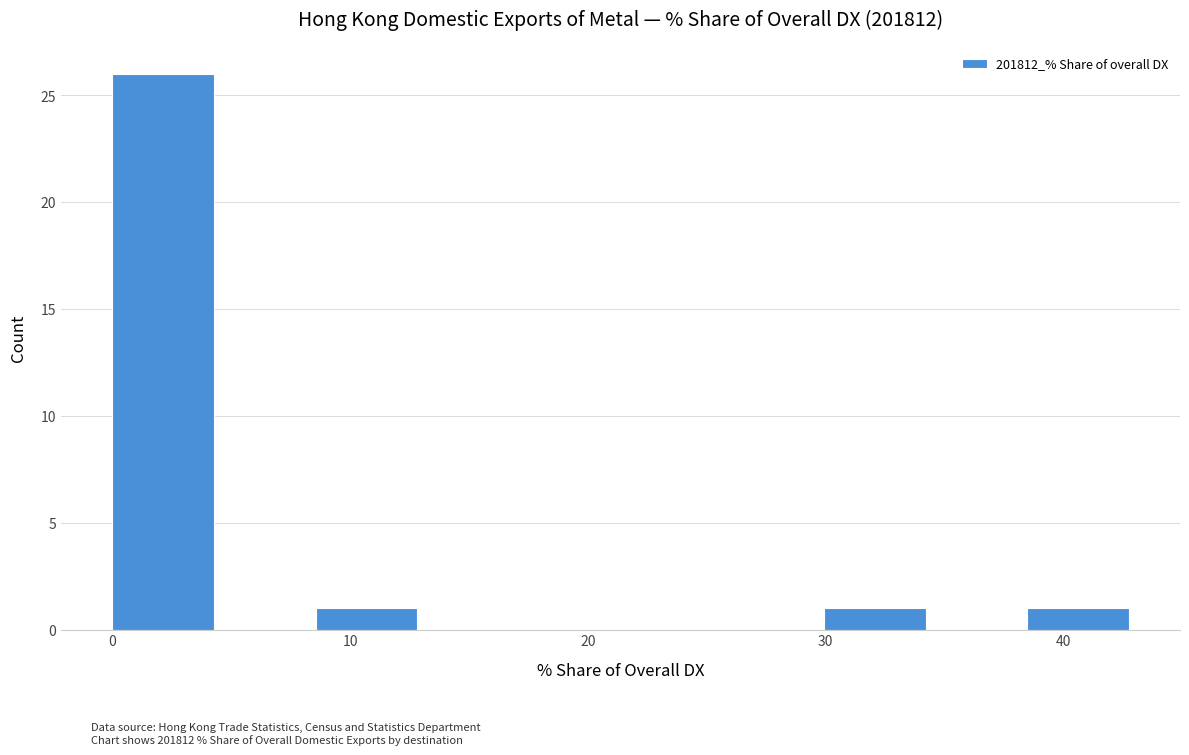

Reading left to right, transcribe this chart: for each bar, give the range it covers on the x-axis and its height. Neither the bar edges nor the heights are printed on the chart, so give them approximately, as read against the axes.

0 to 4: 26
4 to 9: 0
9 to 13: 1
13 to 17: 0
17 to 21: 0
21 to 26: 0
26 to 30: 0
30 to 34: 1
34 to 38: 0
38 to 43: 1